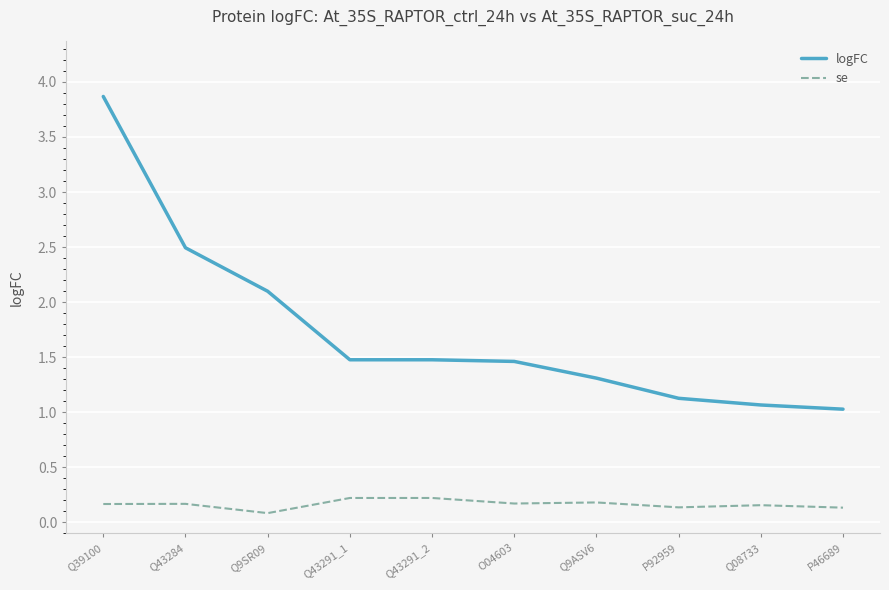

True or false: logFC and se intersect in this chart.

False